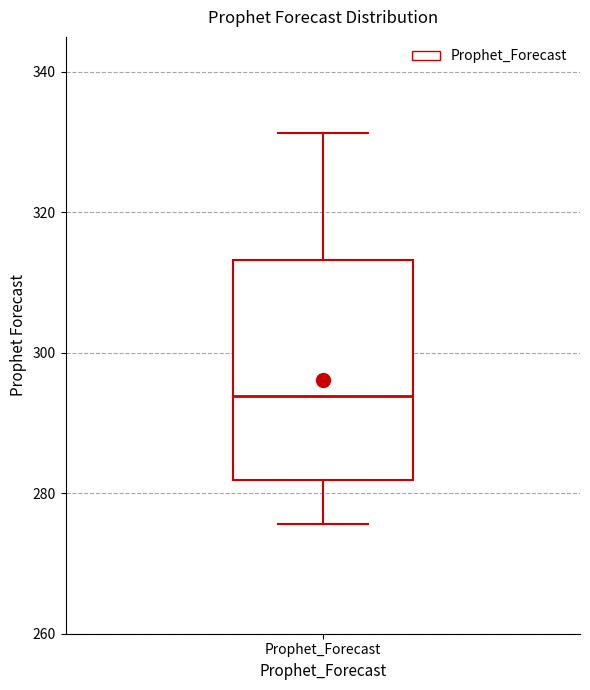

Read this box plot against the y-axis: the position of the median line, the range covered by the box, and the ends of both whiskers. The values are not printed on the chart, so give them approximately, as read against the axis.

median 294, box 282 to 314, whiskers 276 to 332